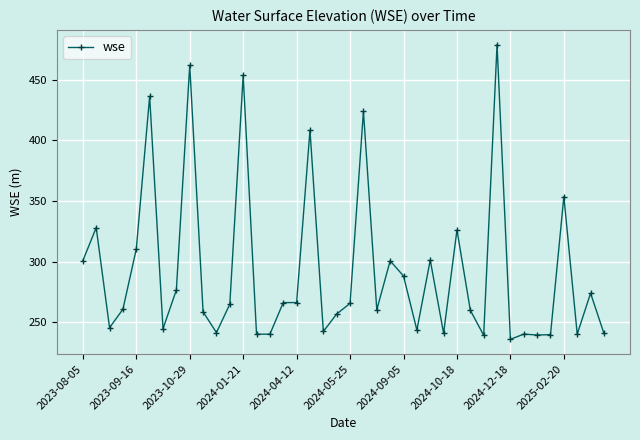

What is the value of the 17th point from the left?

266.2